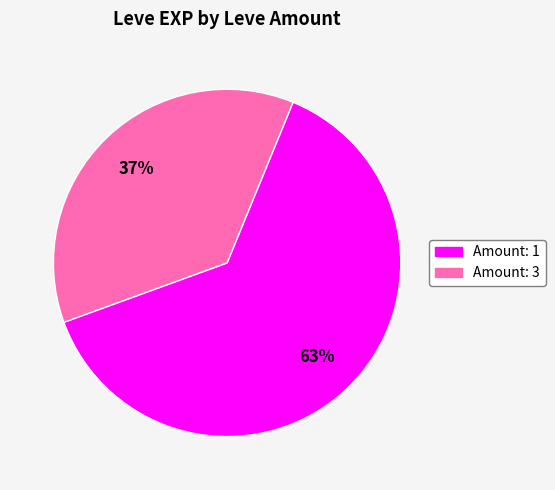

To the nearest percent, what is the difference between the largest and smallest slice percentages?

26%